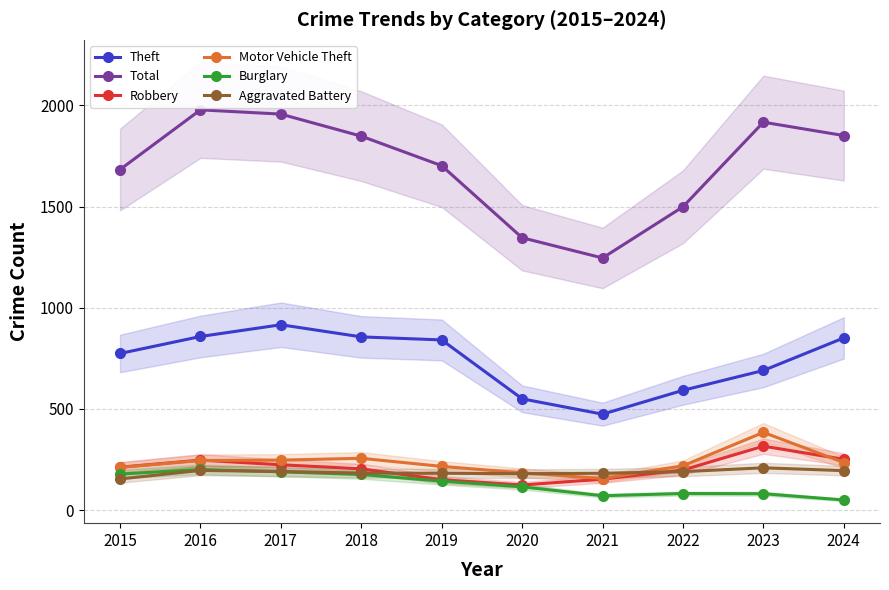

Rank the series at 2016 from highest to lowest value.

Total, Theft, Robbery, Motor Vehicle Theft, Burglary, Aggravated Battery